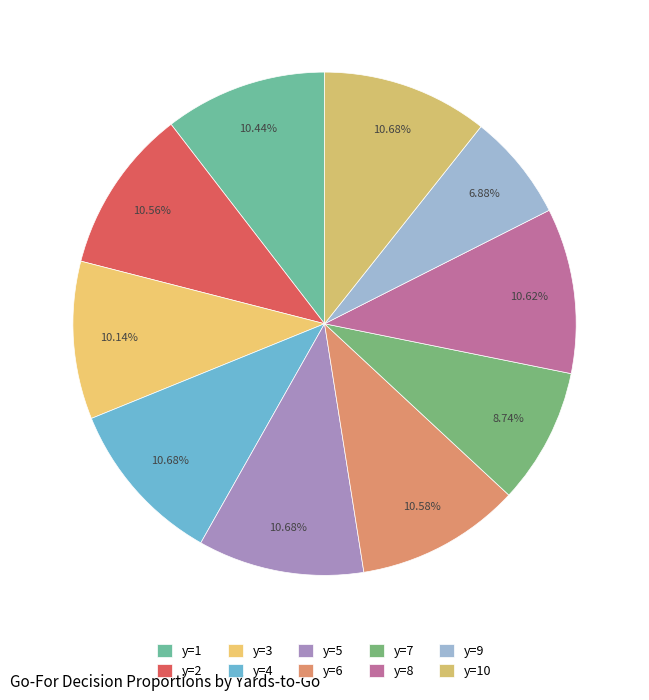

How many segments does this pie chart have?

10